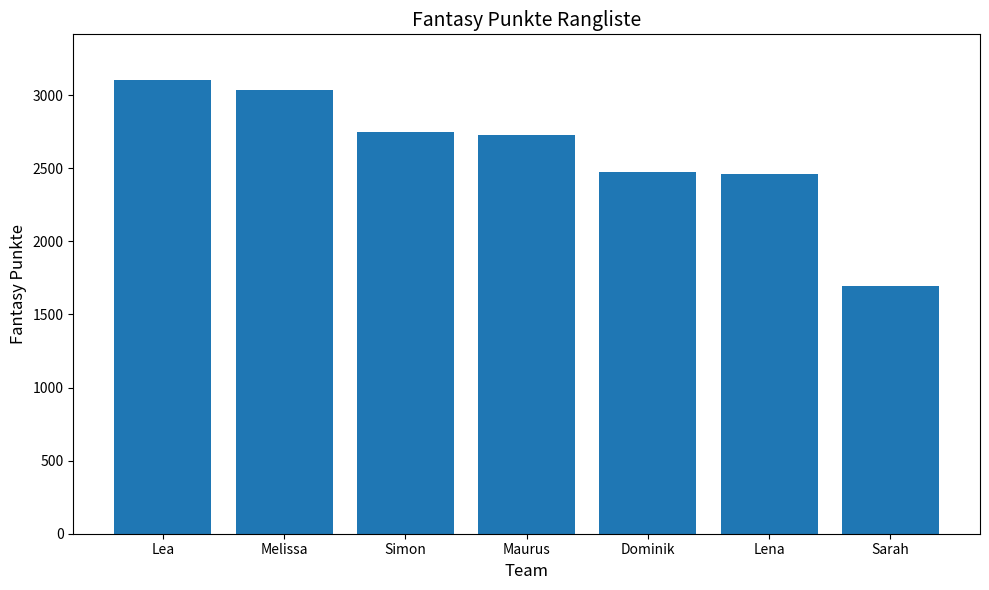

What is the maximum value shown in the chart?

3105